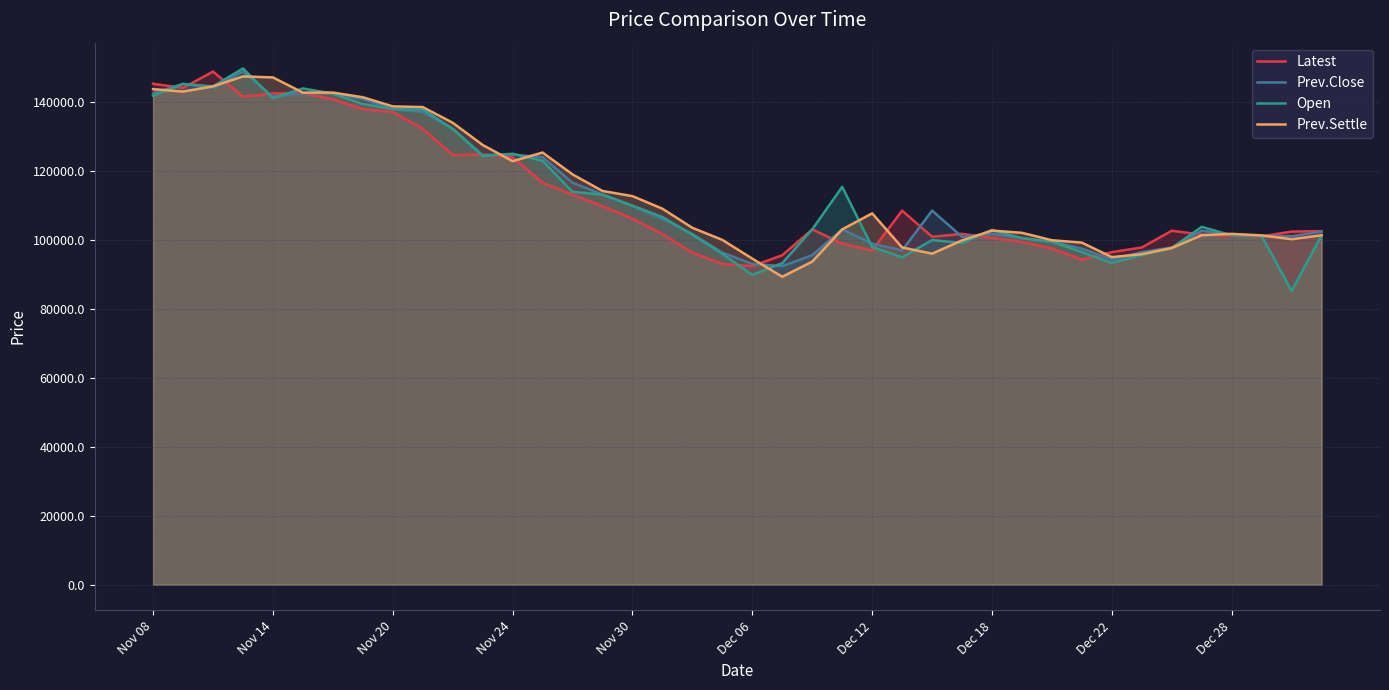

The Prev.Settle series shows 101400 at 39. True or false?

True